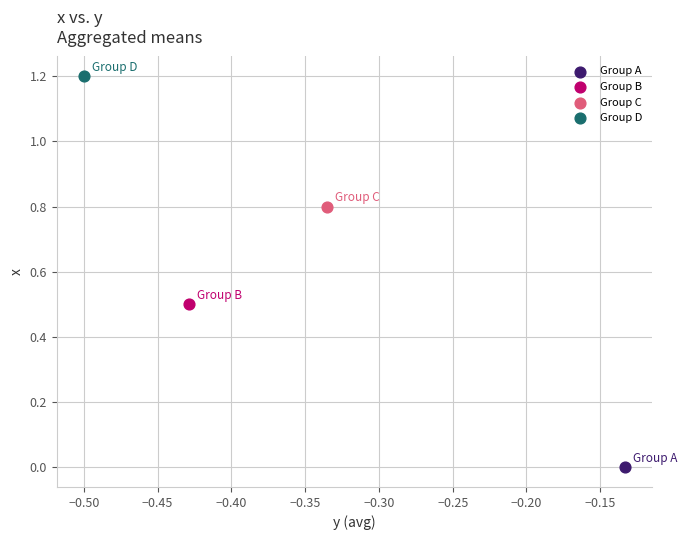

What are all the series names shown in the legend?

Group A, Group B, Group C, Group D